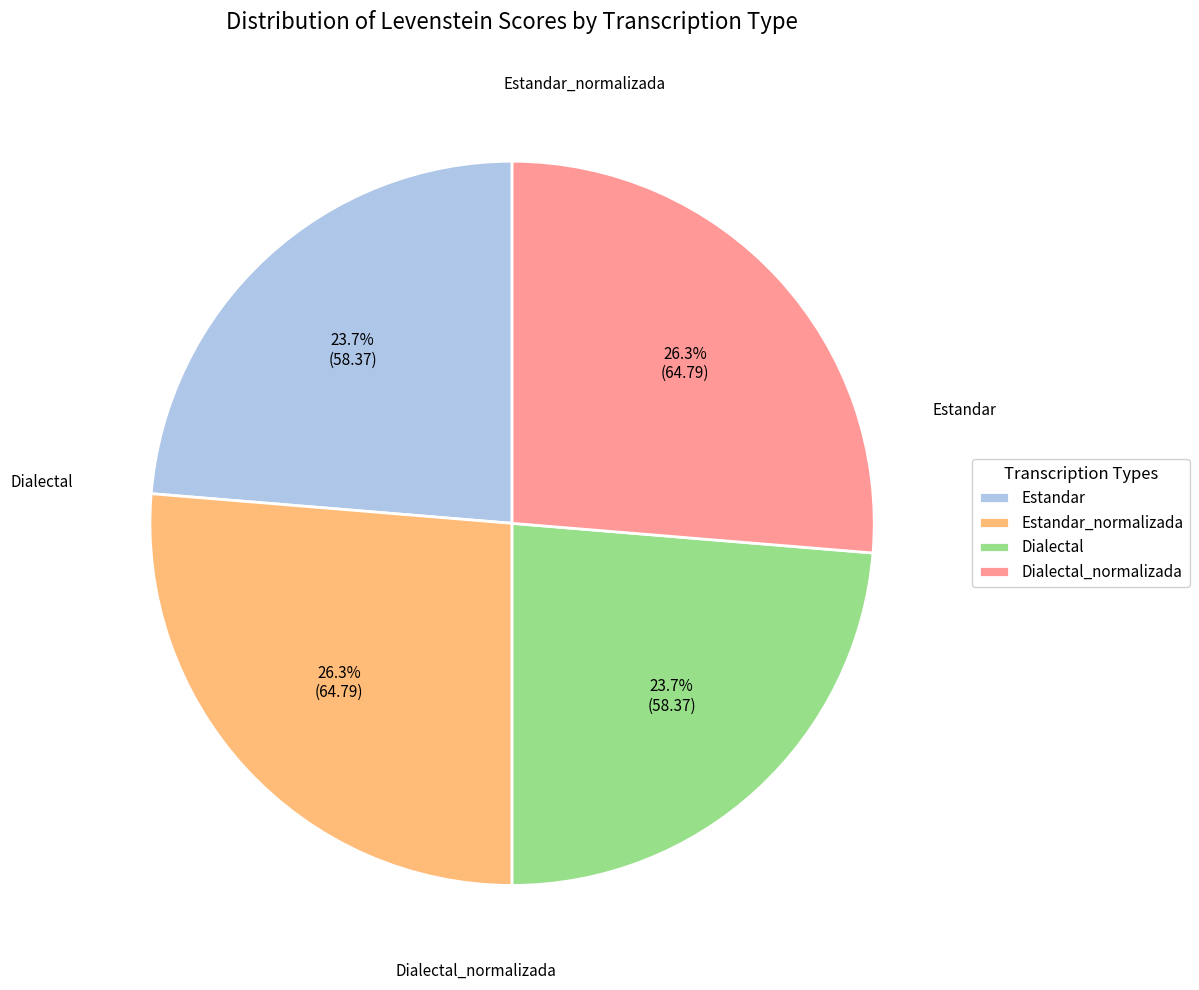

Combined, what portion of the pie is Estandar_normalizada and Dialectal?

50.0%